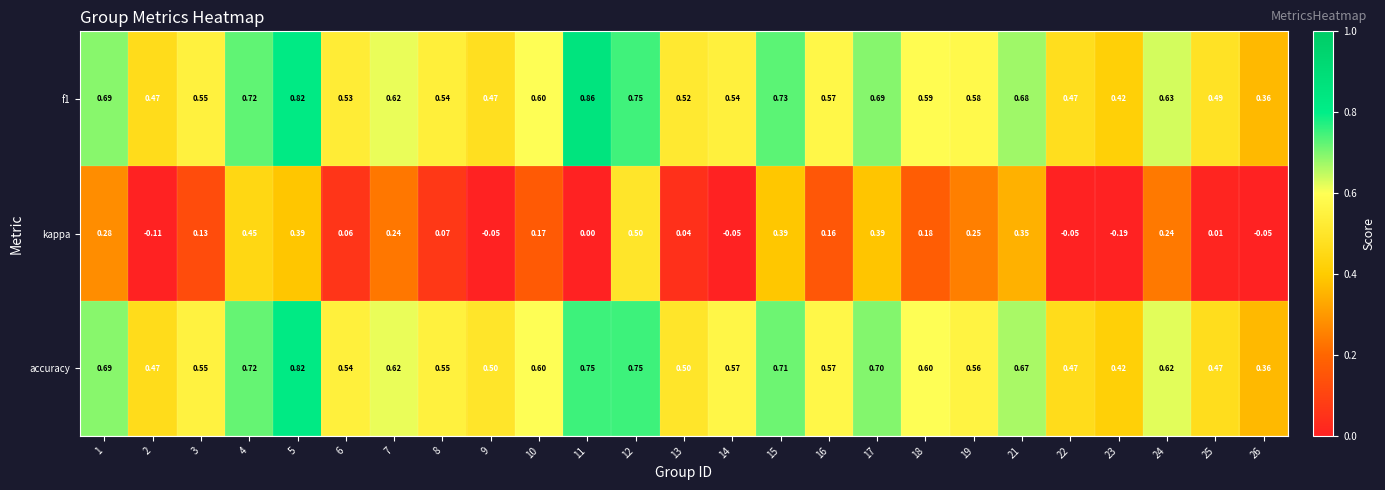

Rank the series at 6 from lowest to highest value.

kappa, f1, accuracy